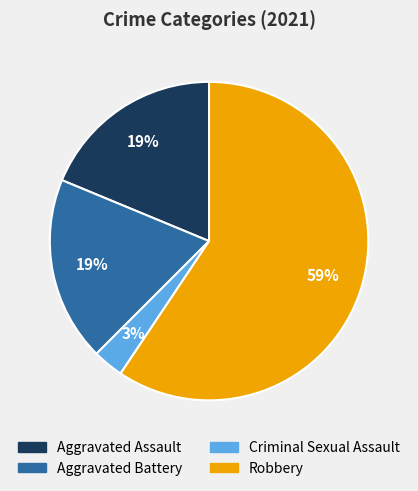

Which category has the smallest portion of the pie?

Criminal Sexual Assault